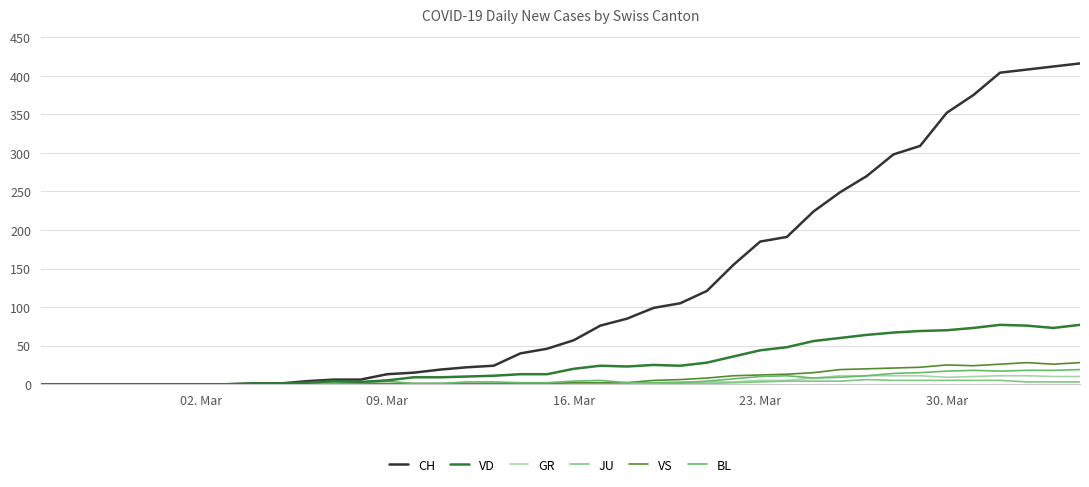

Does the chart have visible grid lines?

Yes